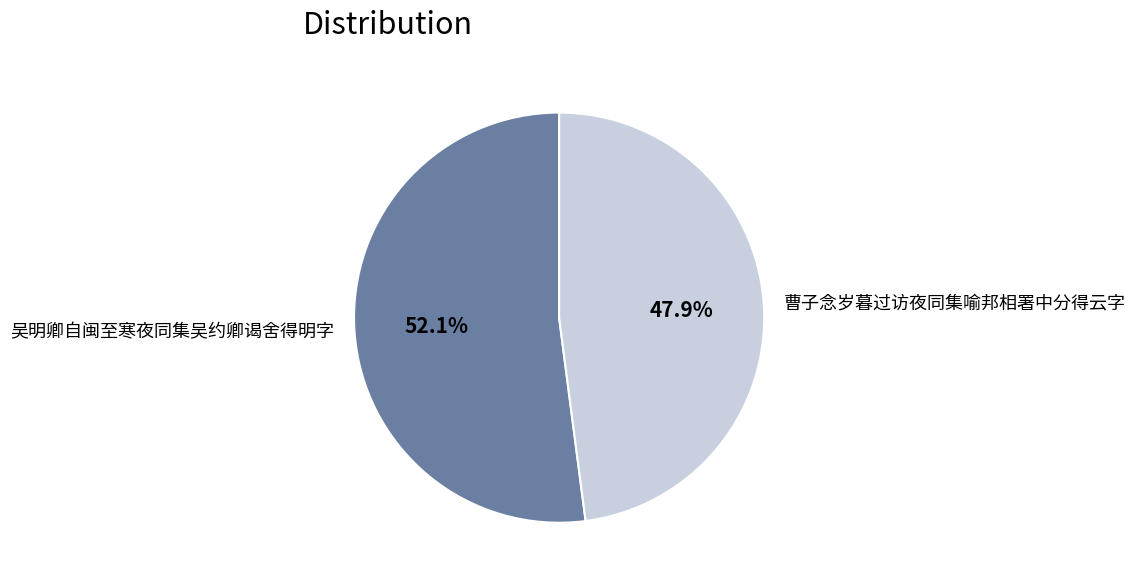

To the nearest percent, what percentage of the pie is 吴明卿自闽至寒夜同集吴约卿谒舍得明字?

52%